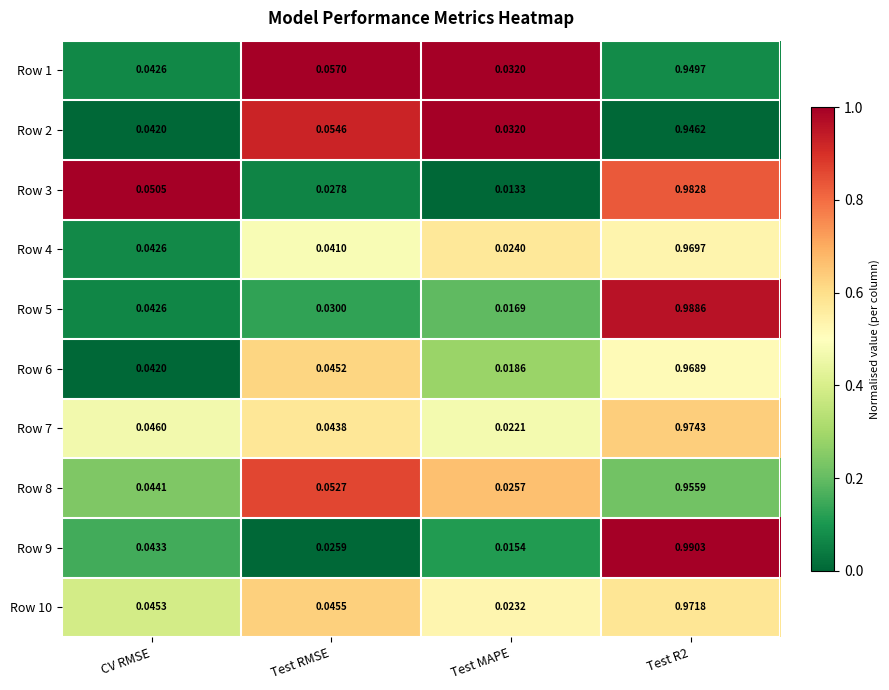

At which label is Row 6 closest to 0?

Test MAPE